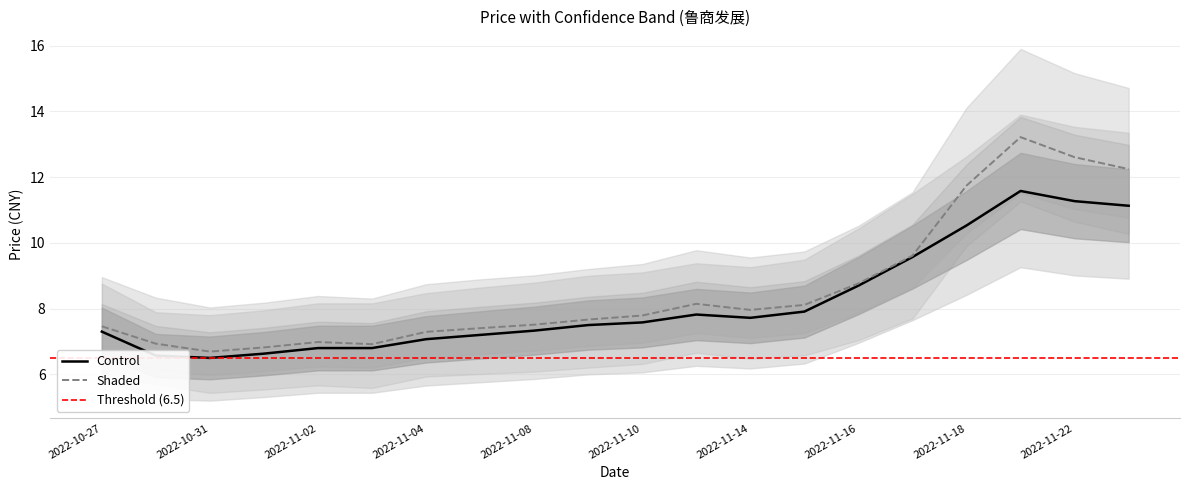

Where does the data first go above 7?

2022-10-27